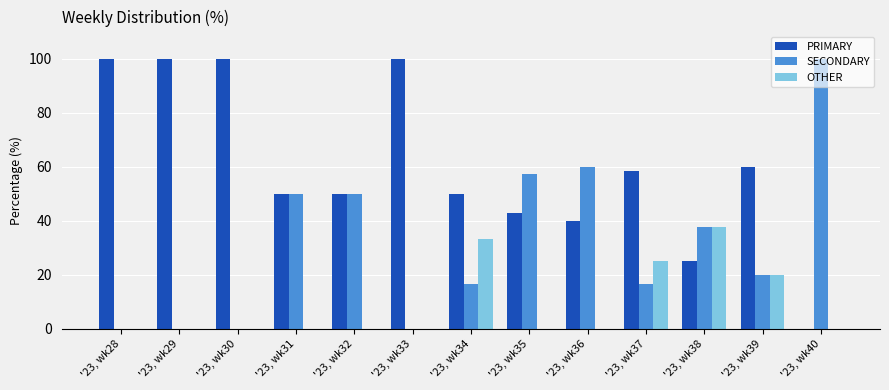

Which series has the largest total across all categories?

PRIMARY